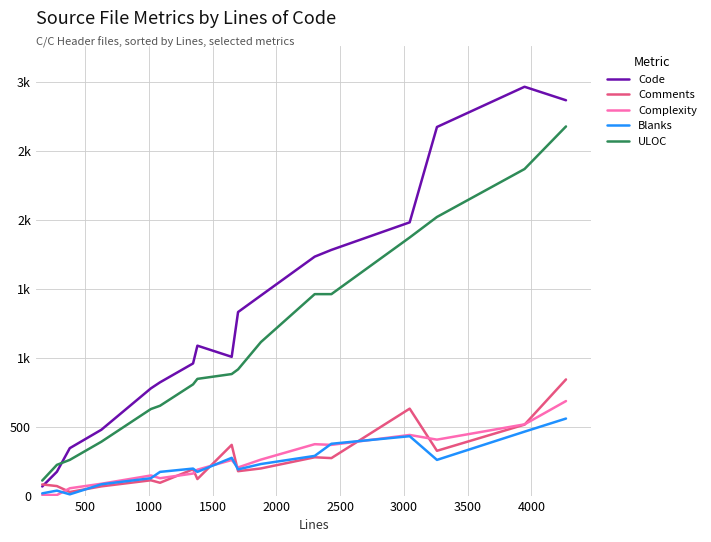

How many interior local valleys does the Code series have?

1